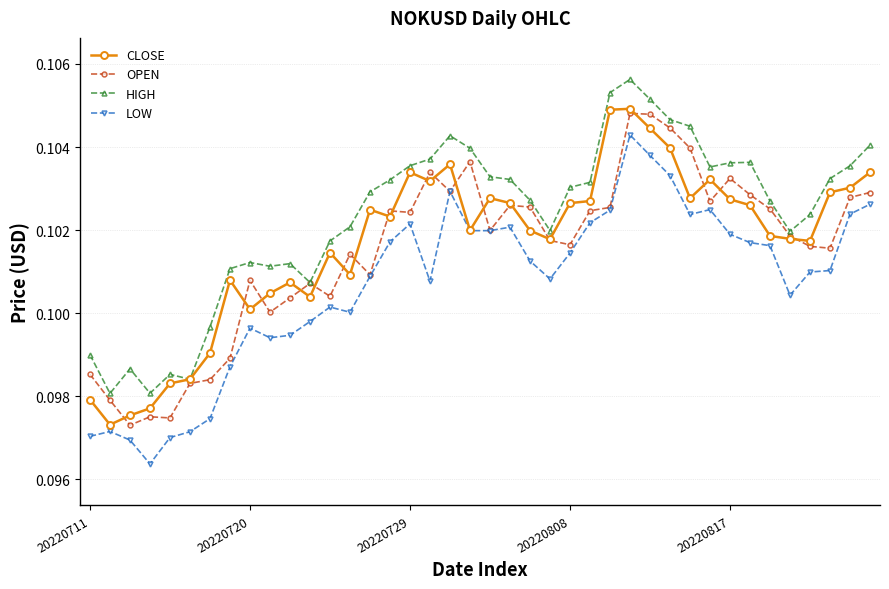

True or false: LOW and HIGH intersect in this chart.

False